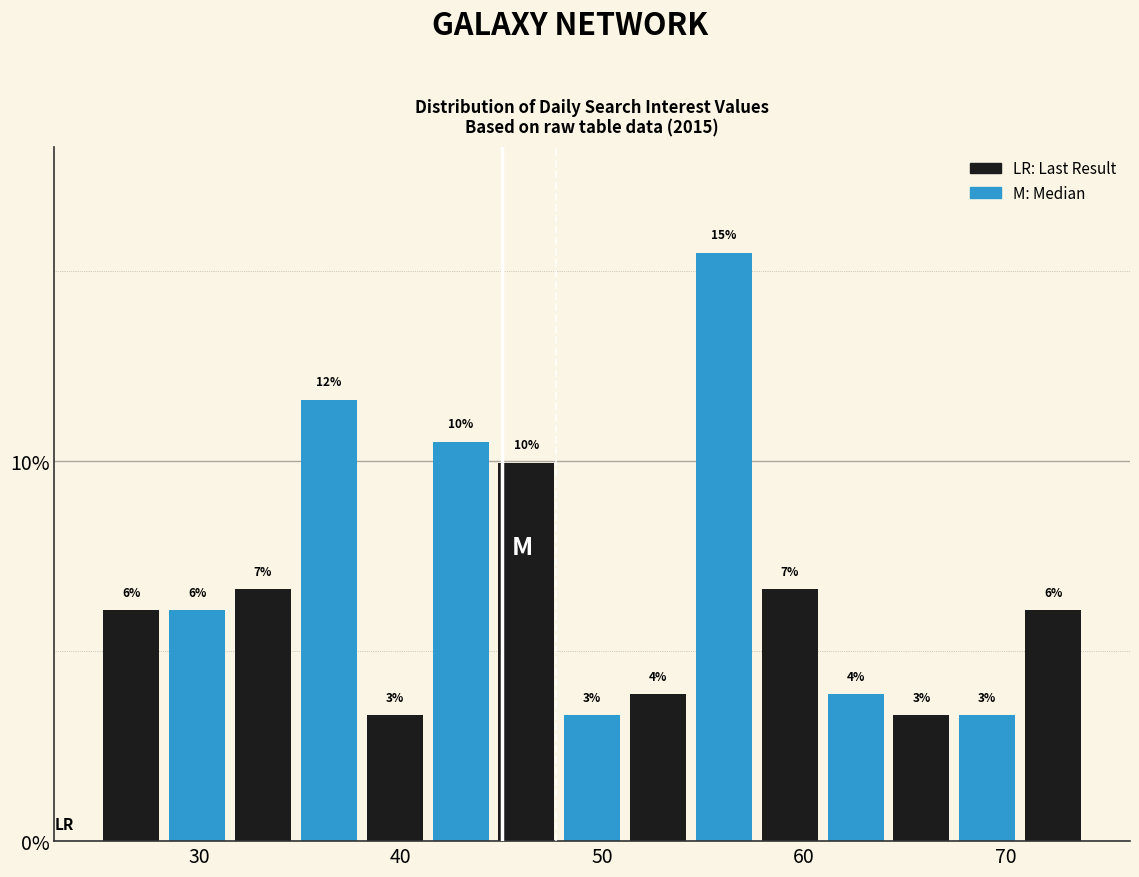

Around what value on the x-axis is the tallest bar? Give the approximate position of its centre, as read against the axis.

56